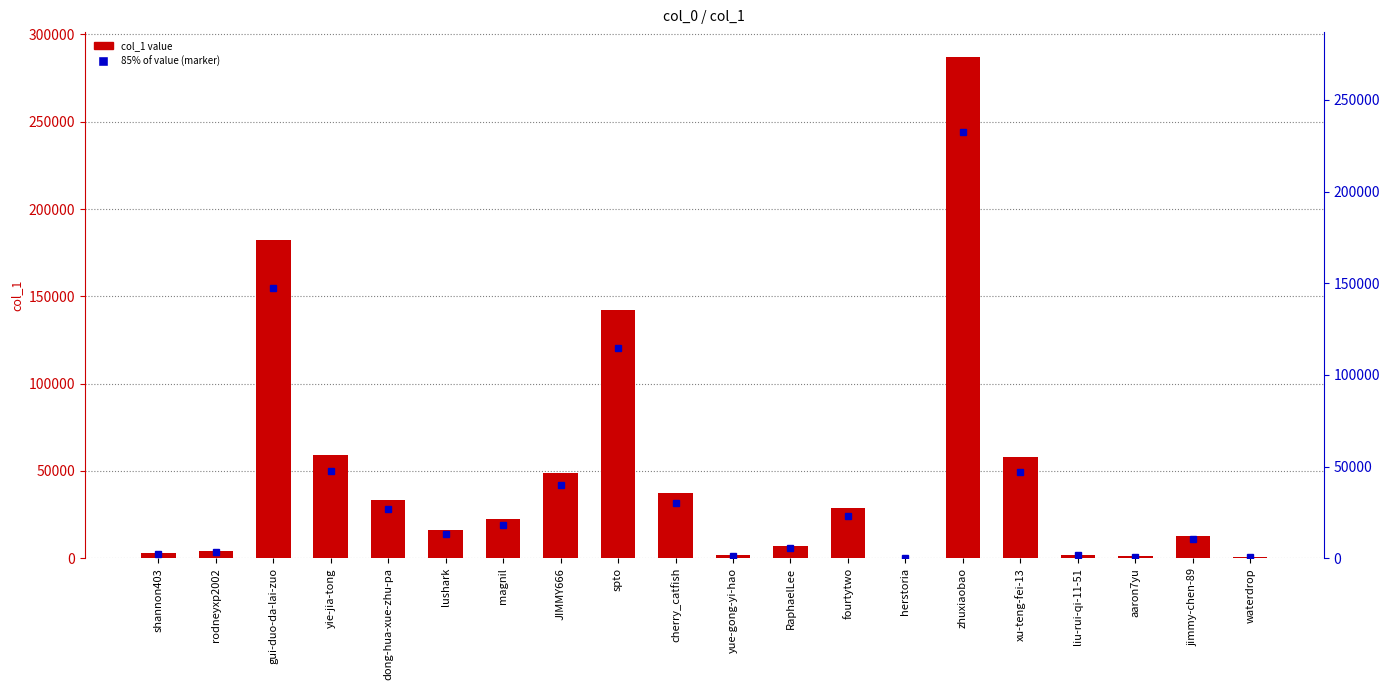

List the labels in order of value, smallest first.

herstoria, waterdrop, aaron7yu, yue-gong-yi-hao, liu-rui-qi-11-51, shannon403, rodneyxp2002, RaphaelLee, jimmy-chen-89, lushark, magnil, fourtytwo, dong-hua-xue-zhu-pa, cherry_catfish, JIMMY666, xu-teng-fei-13, yie-jia-tong, spto, gui-duo-da-lai-zuo, zhuxiaobao